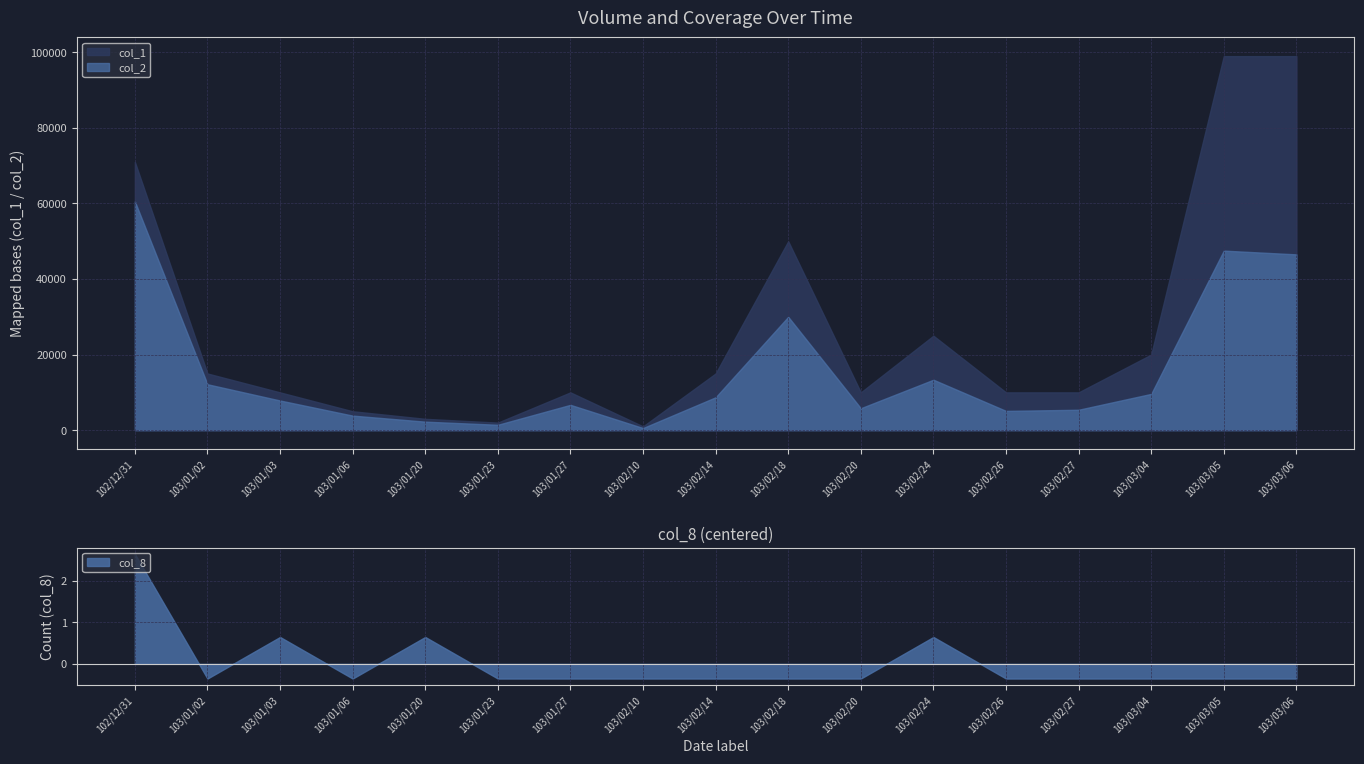

At 103/01/03, list the series in order from smallest to largest.

col_8, col_2, col_1